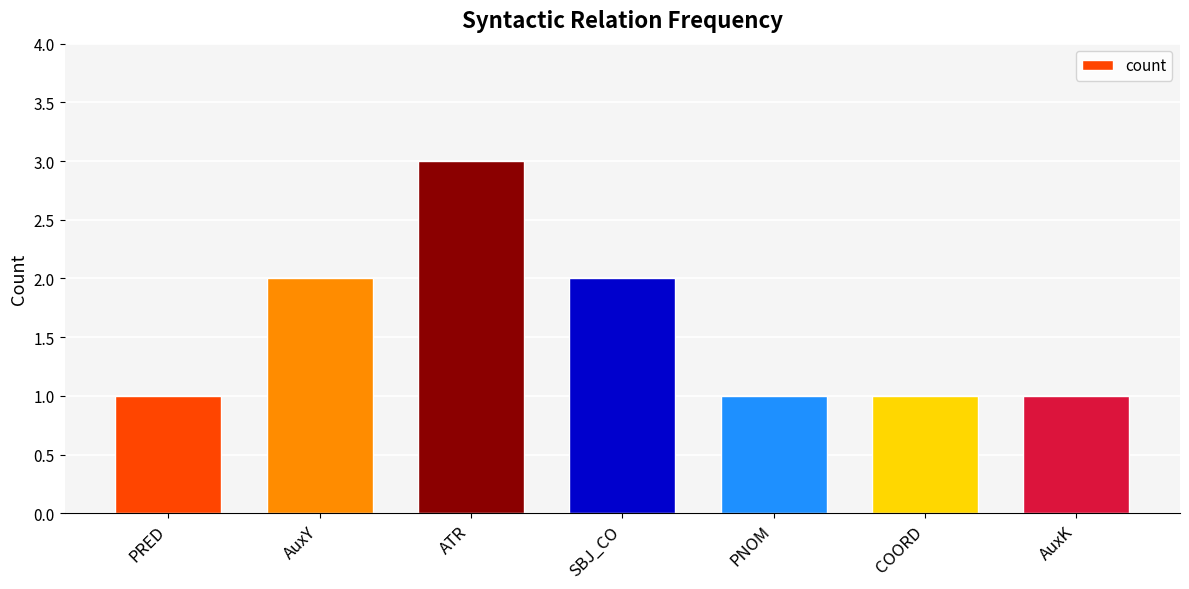

Reading right to left, transcribe all the data shown in this chart.

1	1	1	2	3	2	1